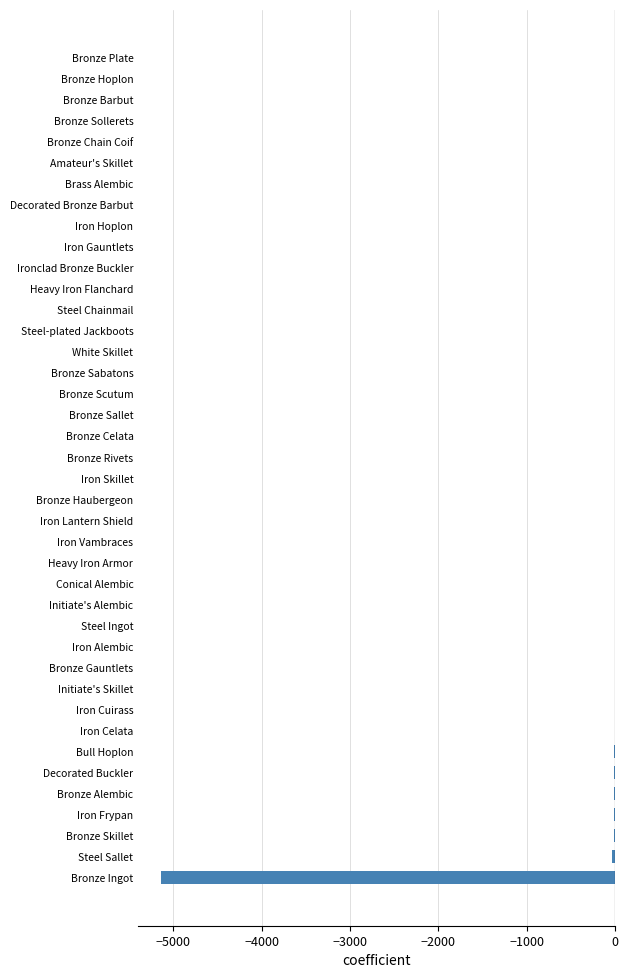

The chart shows a value of -1793.4 at Heavy Iron Flanchard. True or false?

False